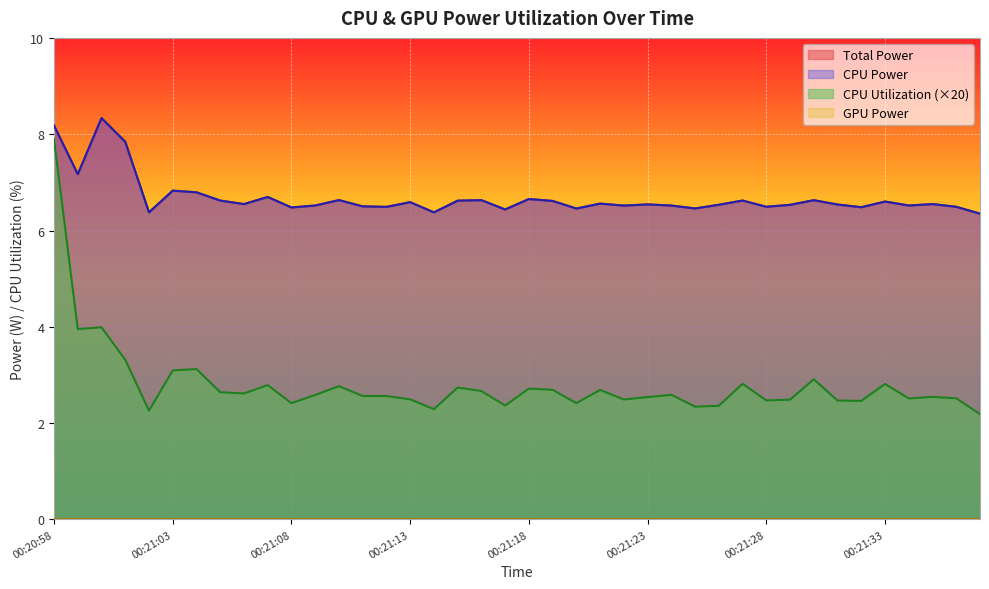

True or false: CPU Power and Total Power cross at least once.

False